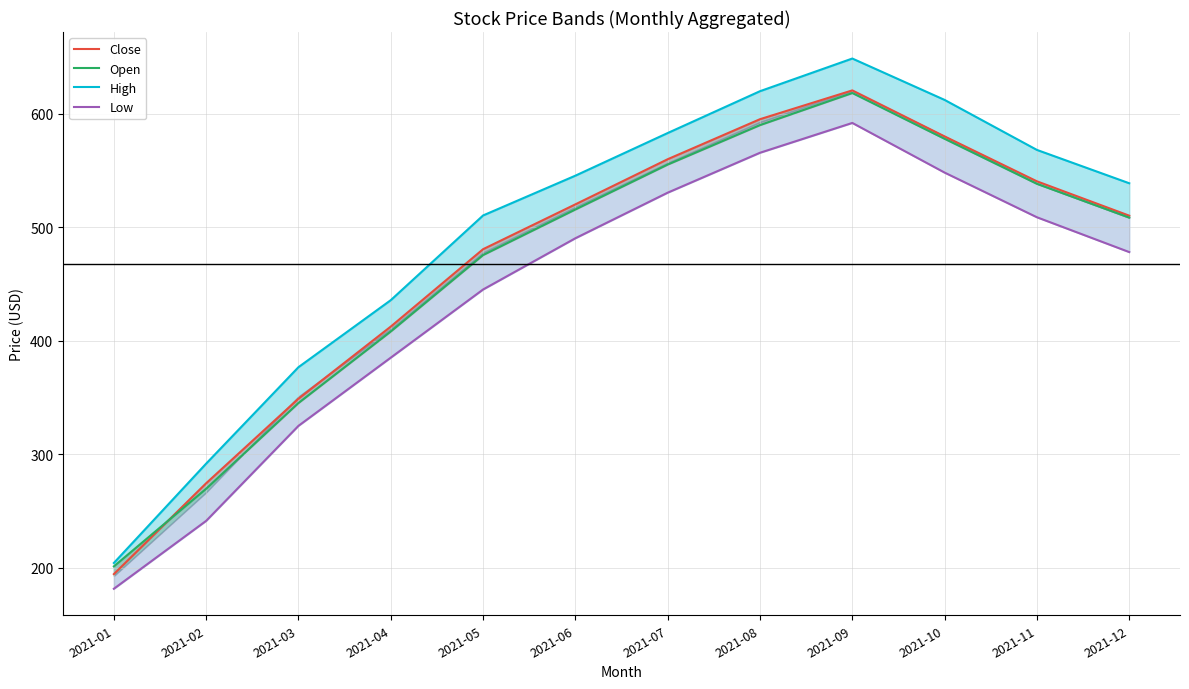

How many values in the Low series are below 490?

6